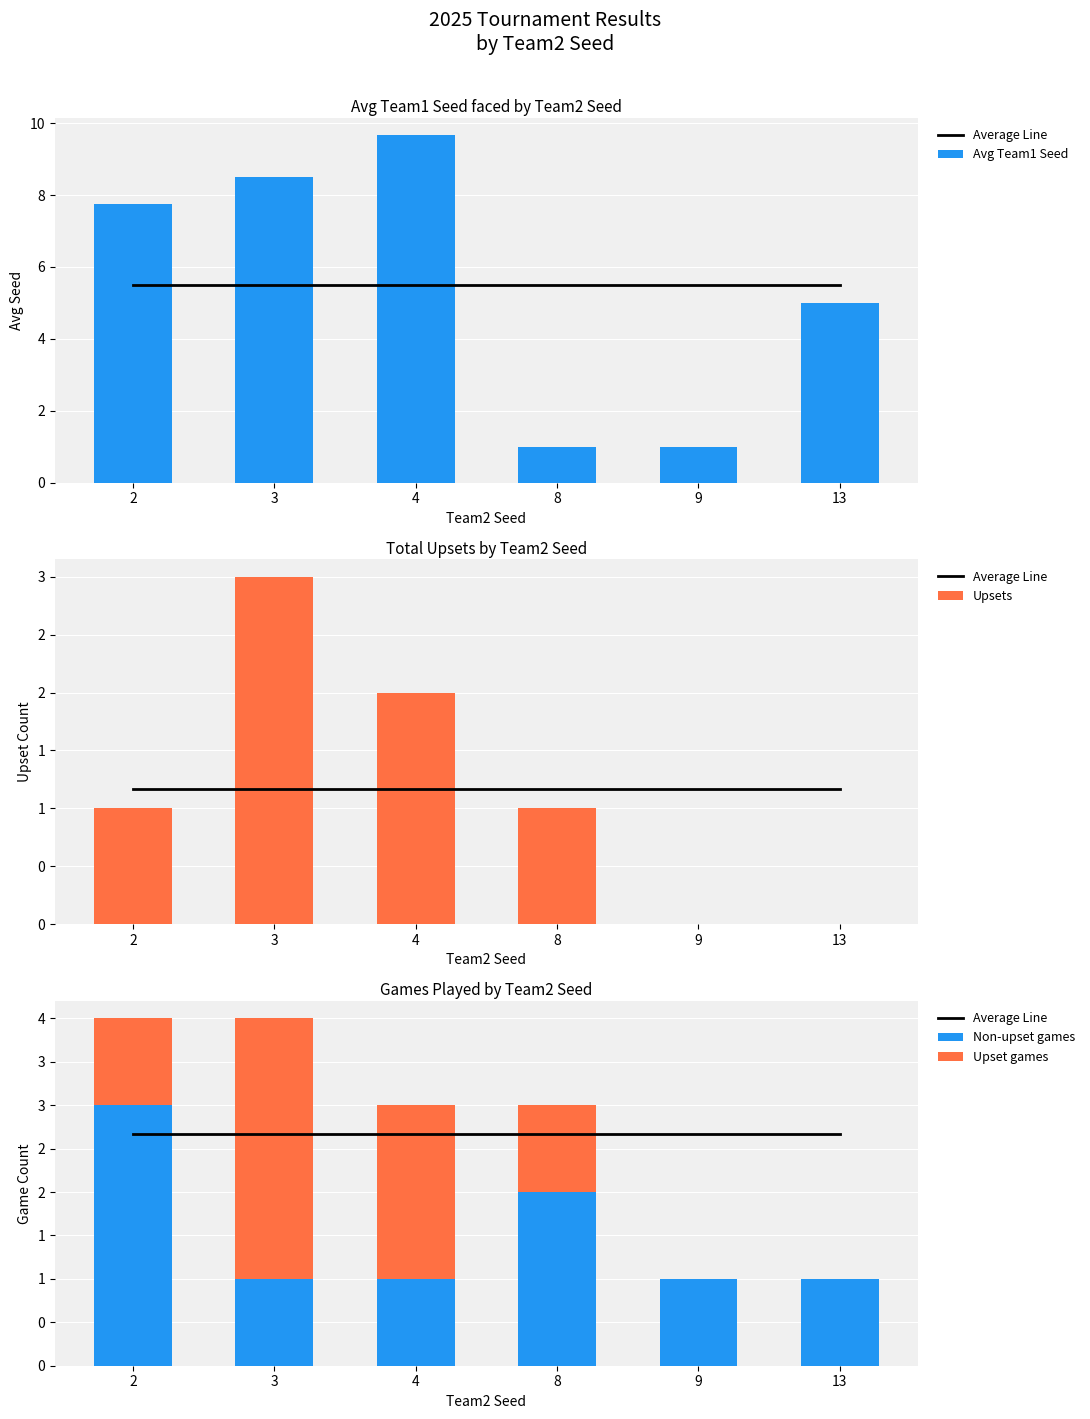

What value does the Average Line series have at 3?

2.7